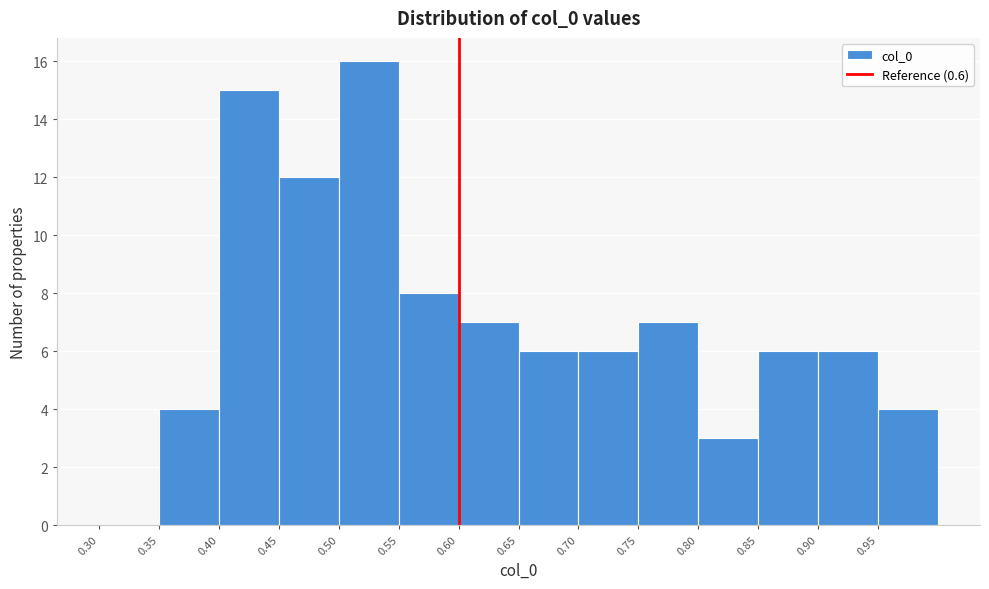

What is the height of the bar covering 0.40 to 0.45 on the x-axis? The values are not printed on the chart, so give them approximately, as read against the axis.

15